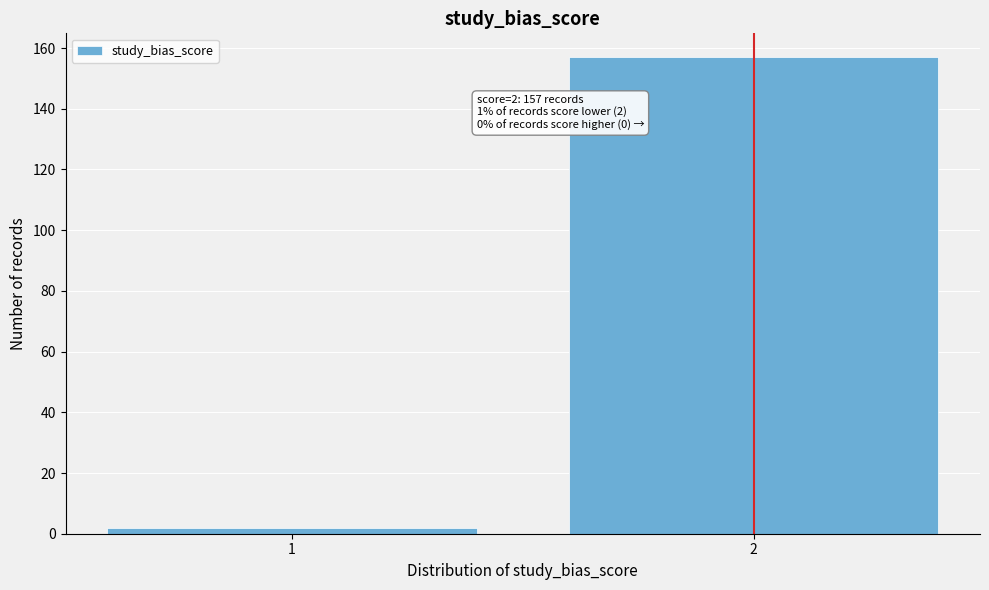

Reading right to left, list all the values displayed in this chart.

2=157	1=2